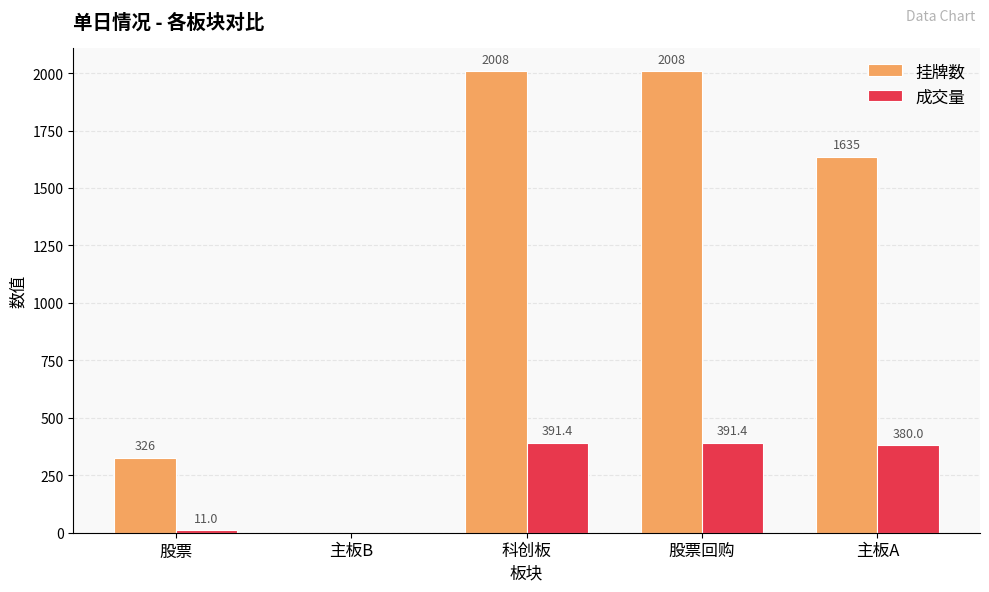

Reading left to right, what are all the values shown in this chart?

挂牌数: 股票=326.0	主板B=0.0	科创板=2008.0	股票回购=2008.0	主板A=1635.0
成交量: 股票=11.0	主板B=0.0	科创板=391.4	股票回购=391.4	主板A=380.0